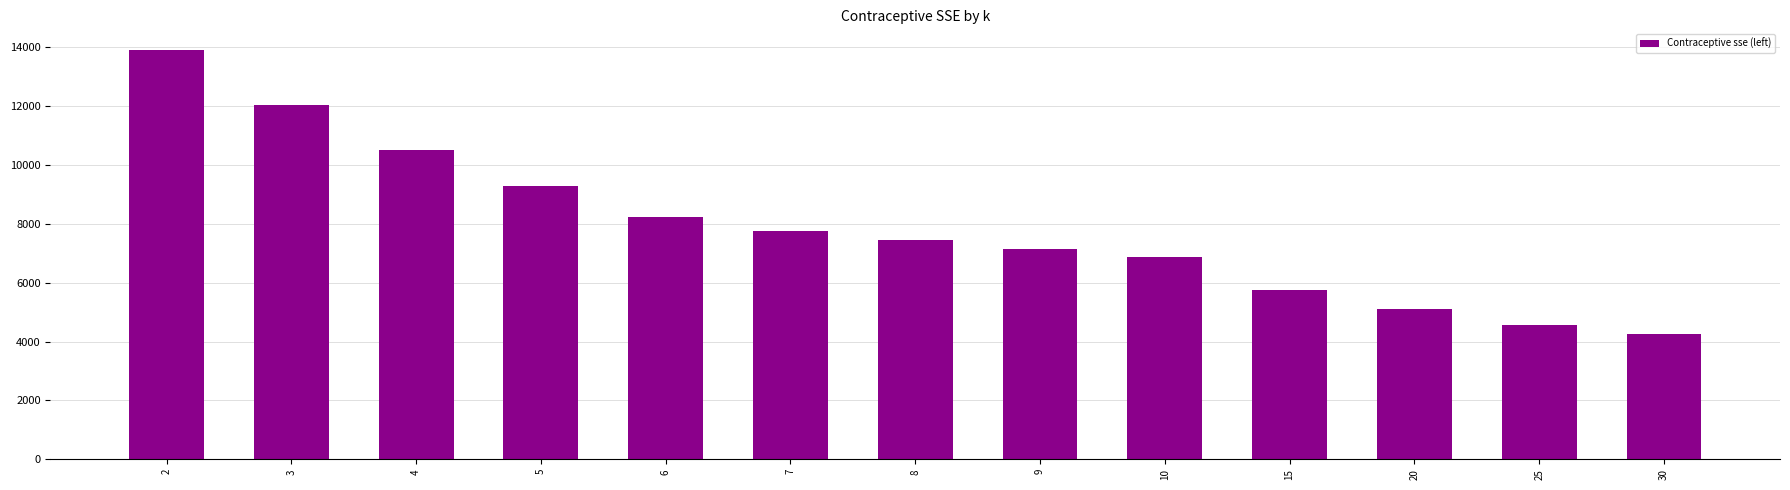

What is the sum of all values?

102830.9